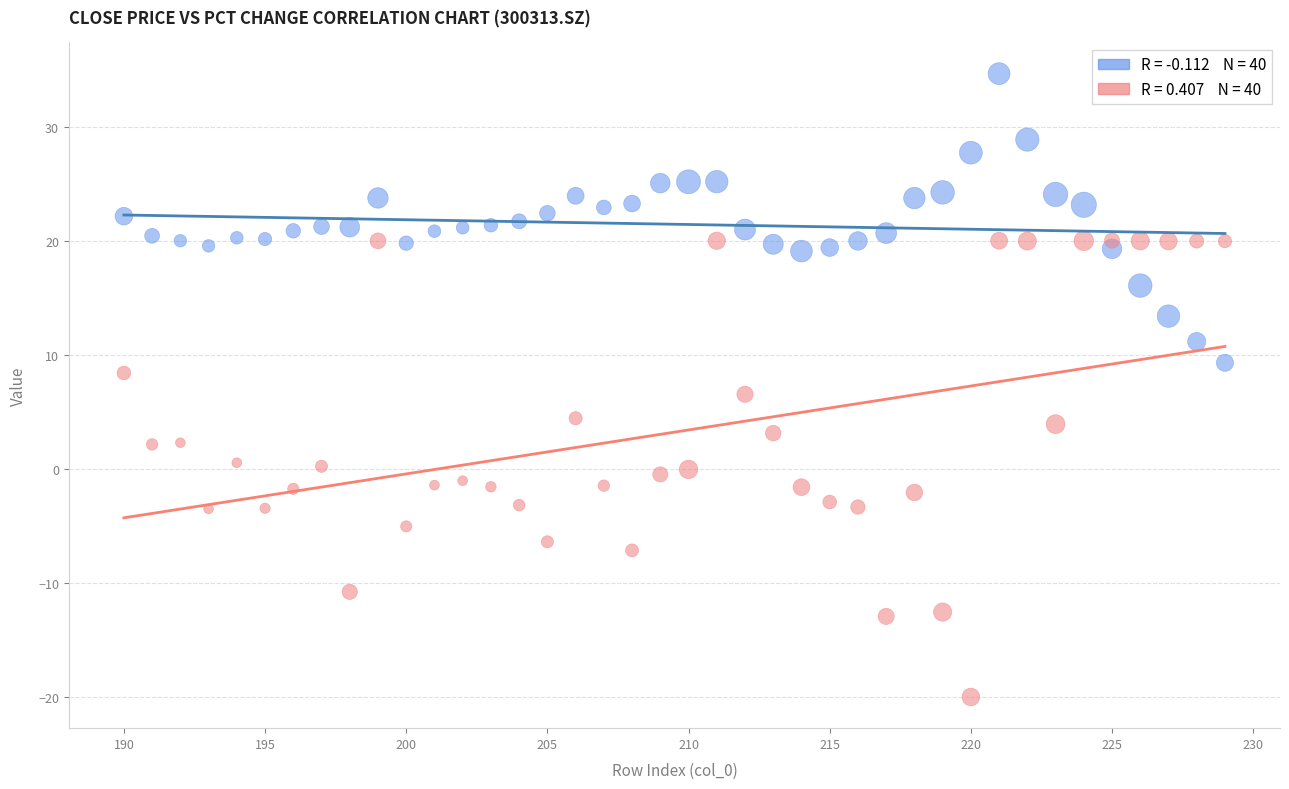

Across all data points, what is the range of X values (max minus min)?

39.0